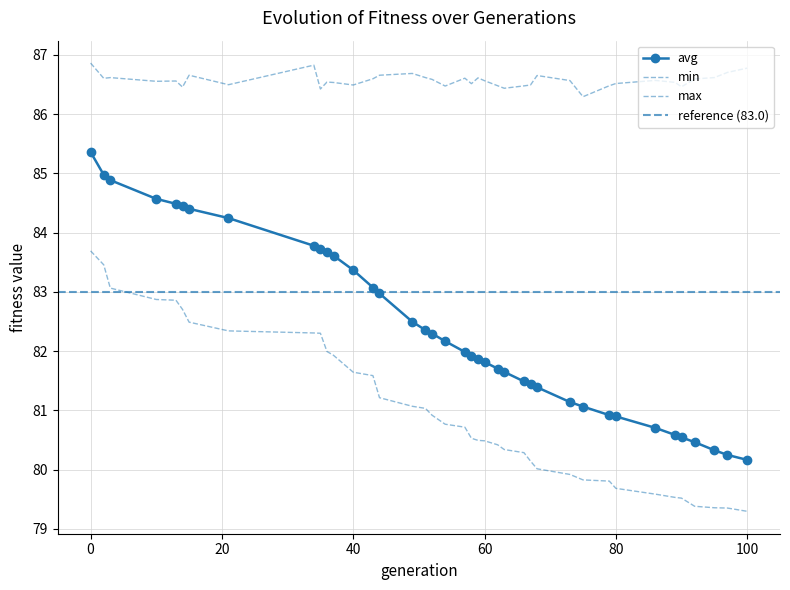

Reading left to right, what are all the values shown in this chart?

min: 0=83.7	2=83.5	3=83.1	10=82.9	13=82.9	14=82.7	15=82.5	21=82.3	34=82.3	35=82.3	36=82.0	37=81.9	40=81.6	43=81.6	44=81.2	49=81.1	51=81.0	52=80.9	54=80.8	57=80.7	58=80.5	59=80.5	60=80.5	62=80.4	63=80.3	66=80.3	67=80.1	68=80.0	73=79.9	75=79.8	79=79.8	80=79.7	86=79.6	89=79.5	90=79.5	92=79.4	95=79.4	97=79.3	100=79.3
max: 0=86.9	2=86.6	3=86.6	10=86.6	13=86.6	14=86.5	15=86.7	21=86.5	34=86.8	35=86.4	36=86.5	37=86.5	40=86.5	43=86.6	44=86.7	49=86.7	51=86.6	52=86.6	54=86.5	57=86.6	58=86.5	59=86.6	60=86.6	62=86.5	63=86.4	66=86.5	67=86.5	68=86.6	73=86.6	75=86.3	79=86.5	80=86.5	86=86.6	89=86.5	90=86.5	92=86.6	95=86.6	97=86.7	100=86.8
avg: 0=85.4	2=85.0	3=84.9	10=84.6	13=84.5	14=84.4	15=84.4	21=84.2	34=83.8	35=83.7	36=83.7	37=83.6	40=83.4	43=83.1	44=83.0	49=82.5	51=82.4	52=82.3	54=82.2	57=82.0	58=81.9	59=81.9	60=81.8	62=81.7	63=81.6	66=81.5	67=81.4	68=81.4	73=81.1	75=81.1	79=80.9	80=80.9	86=80.7	89=80.6	90=80.5	92=80.5	95=80.3	97=80.2	100=80.2